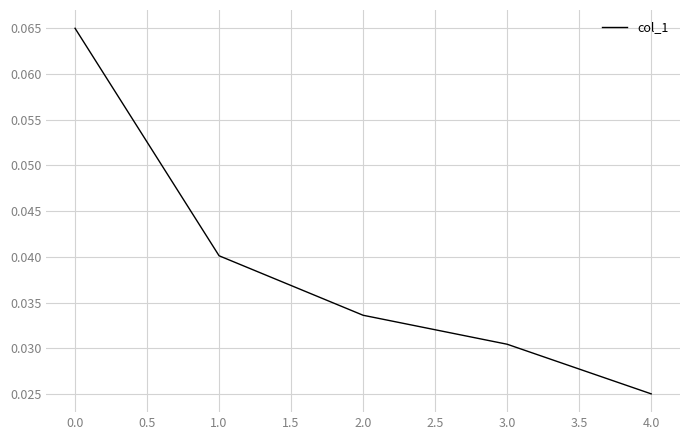

Where is the data nearest to the value 0?

4.0